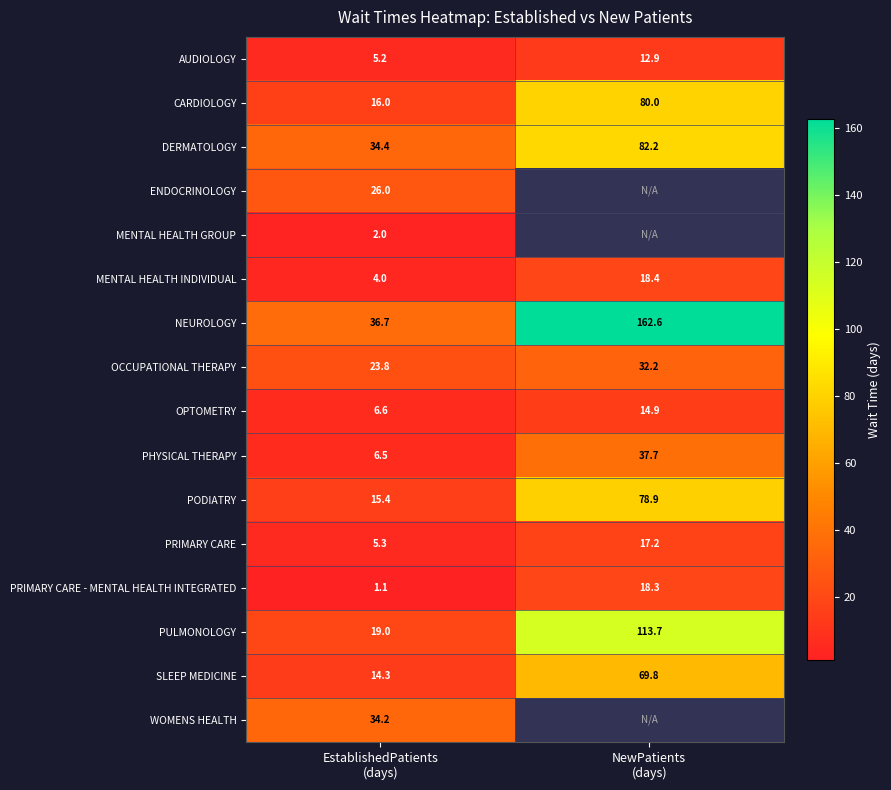

What is the sum of all NEUROLOGY values?

199.3